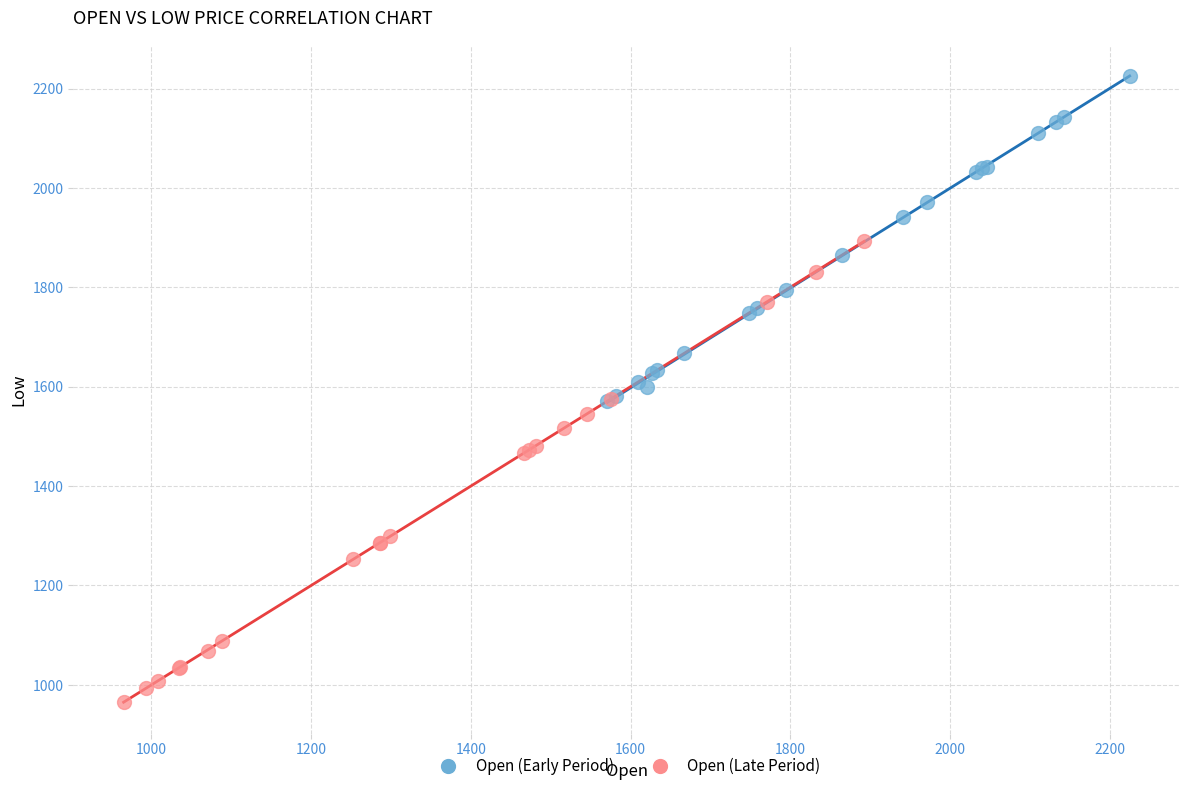

Which series reaches the minimum Y coordinate?

Open (Late Period)